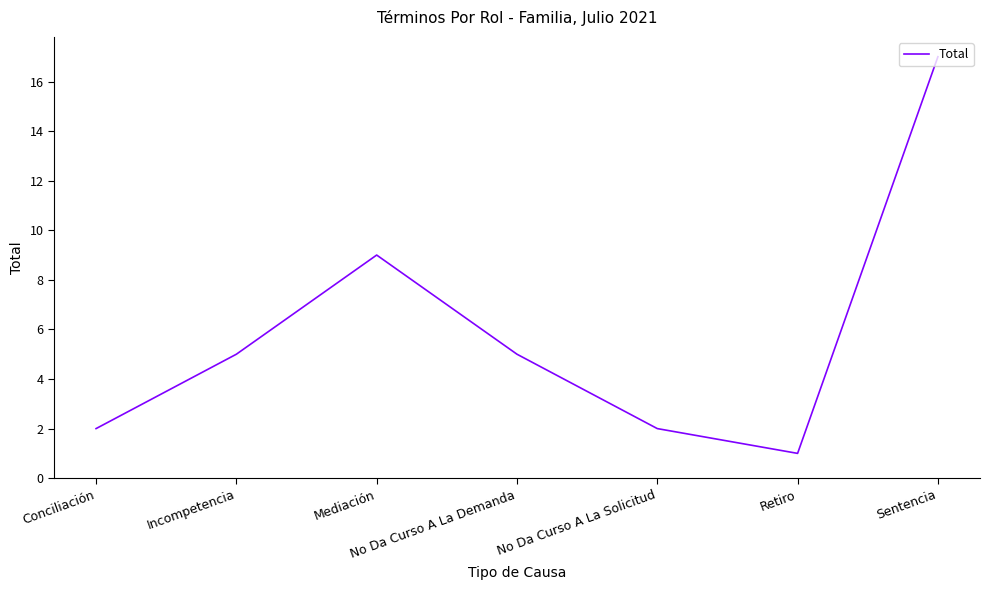

Reading left to right, extract all data points from this chart.

2	5	9	5	2	1	17